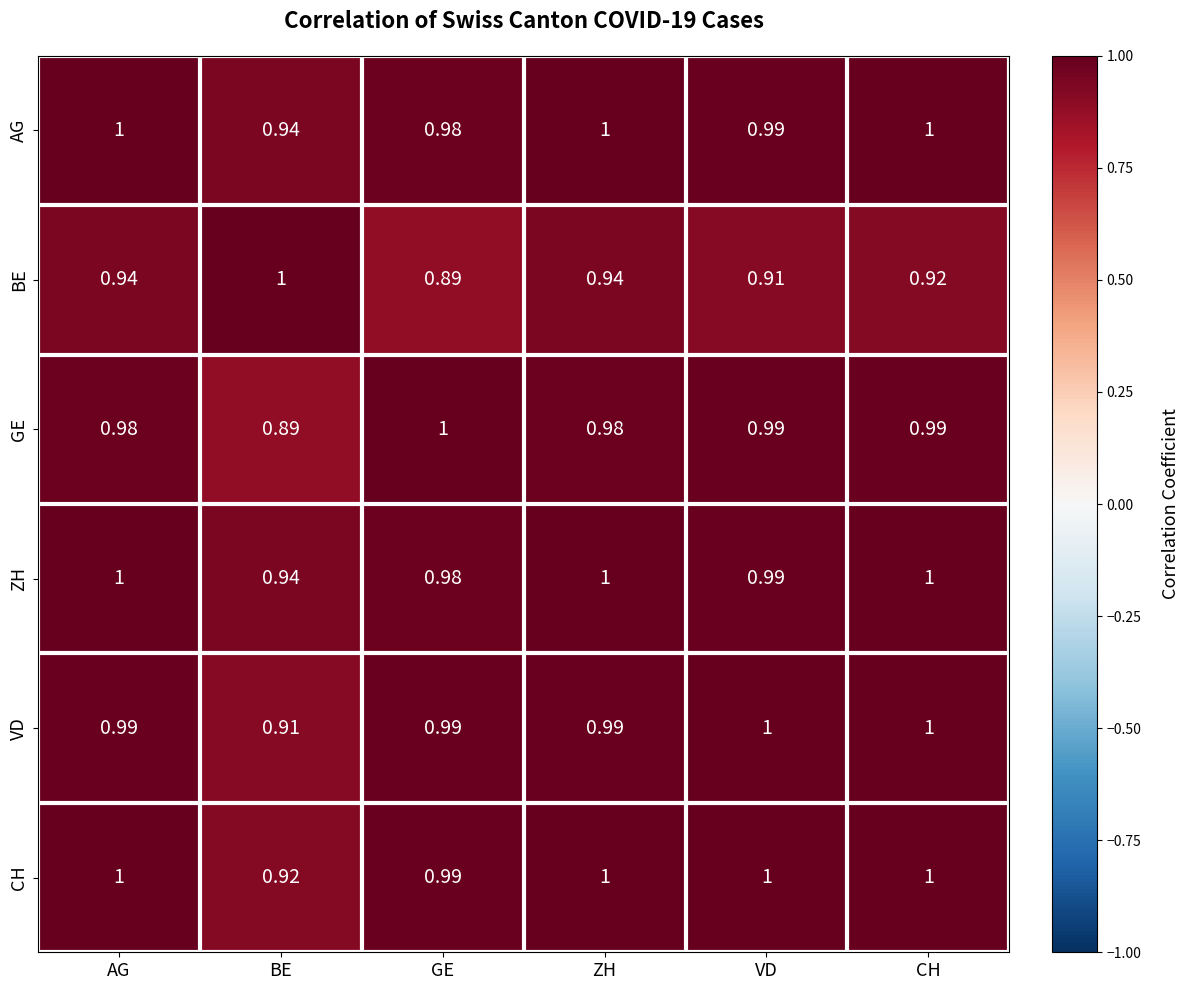

At which label is CH closest to 0?

BE